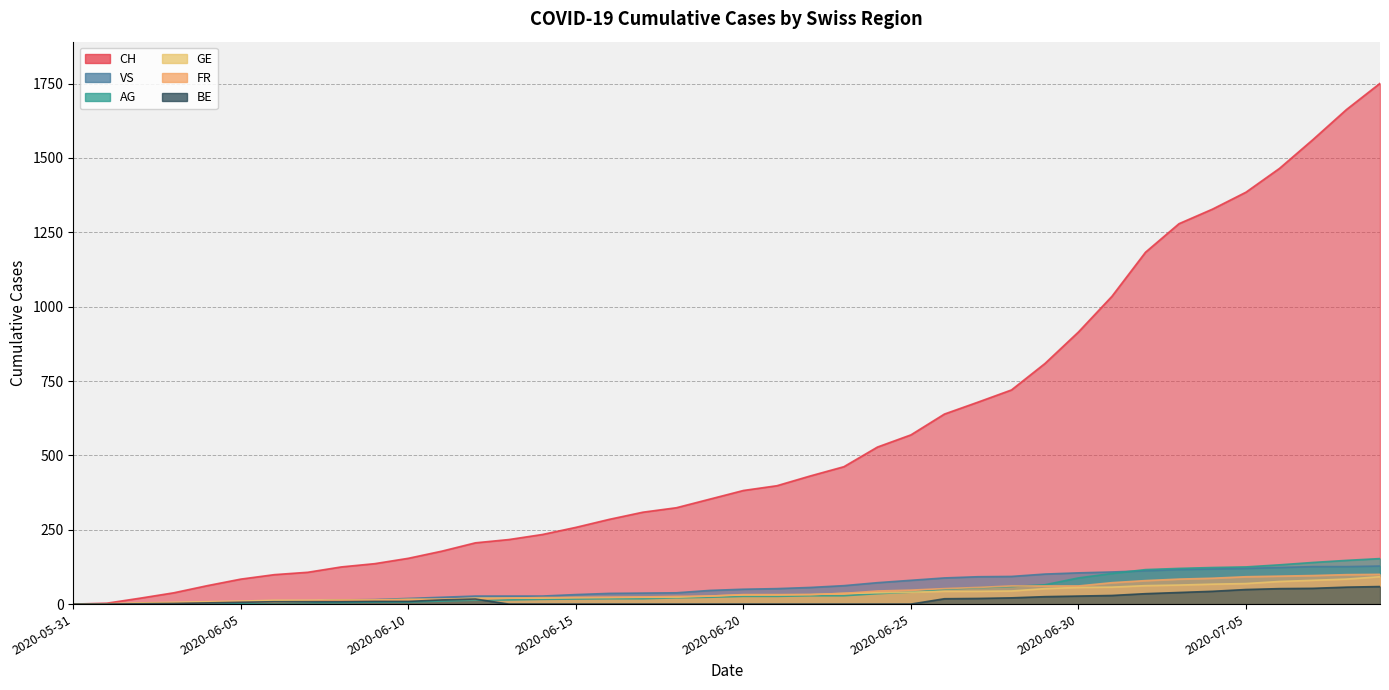

The value of FR at 2020-06-07 is 9. True or false?

True